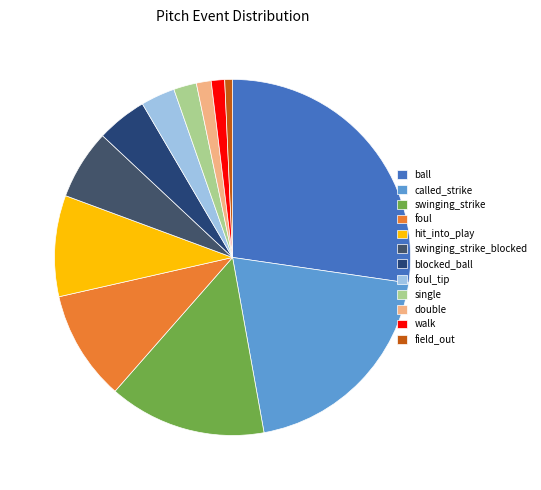

Rank the categories by value from highest to lowest.

ball, called_strike, swinging_strike, foul, hit_into_play, swinging_strike_blocked, blocked_ball, foul_tip, single, double, walk, field_out